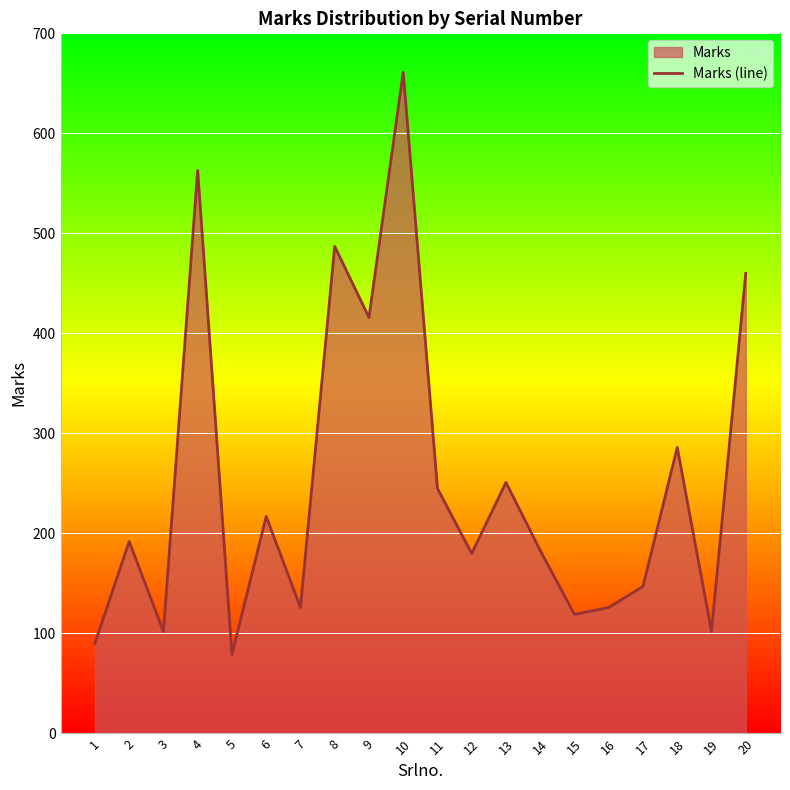

The value at 4 is 141. True or false?

False